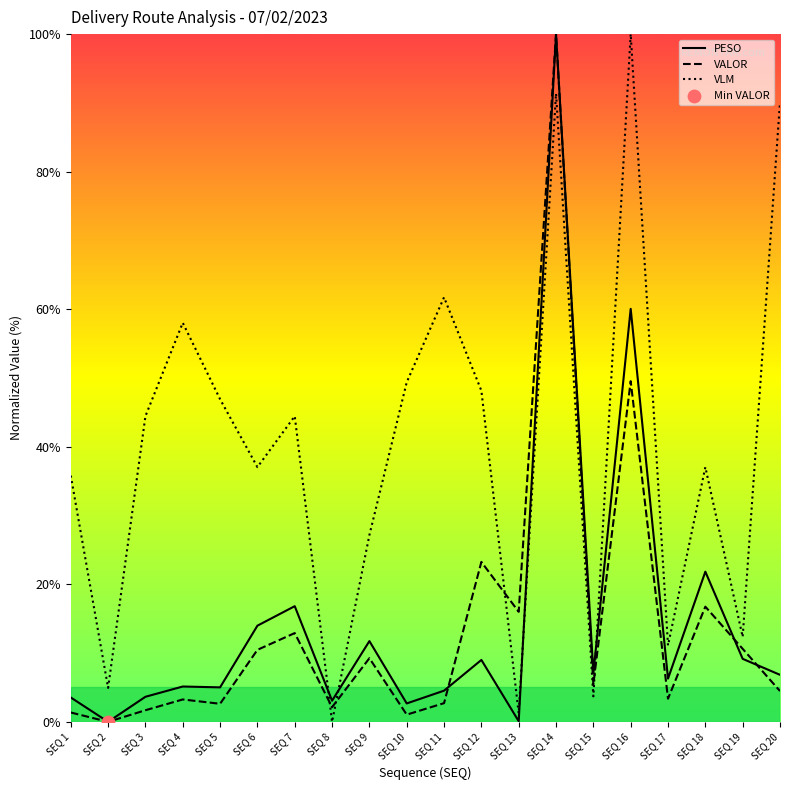

Is the value of VALOR at SEQ 12 greater than the value of PESO at SEQ 2?

Yes